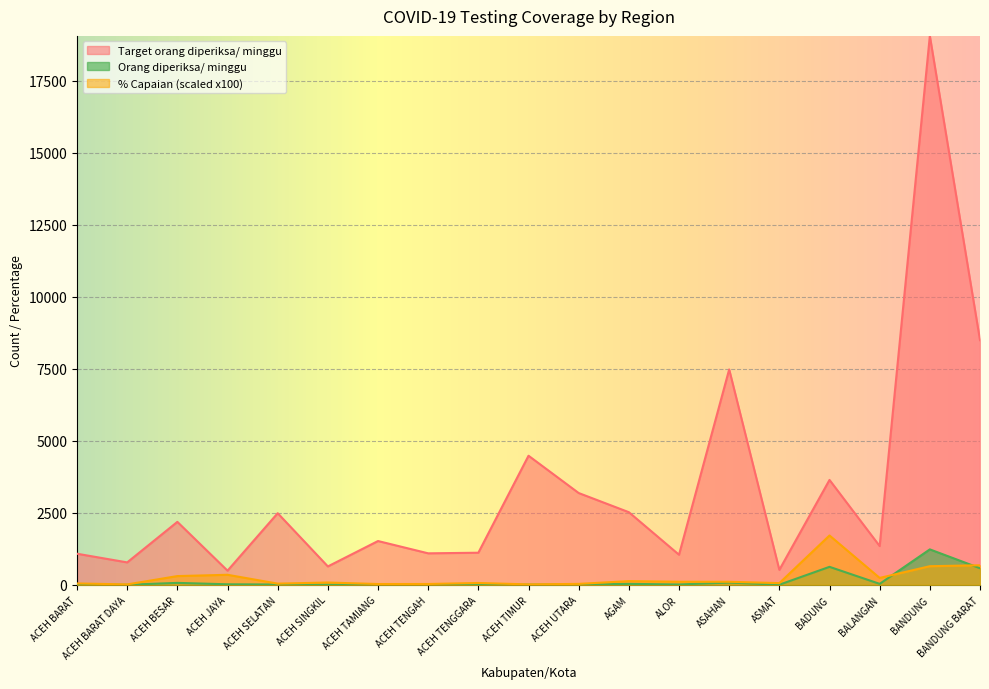

True or false: Orang diperiksa/ minggu and Target orang diperiksa/ minggu cross at least once.

False